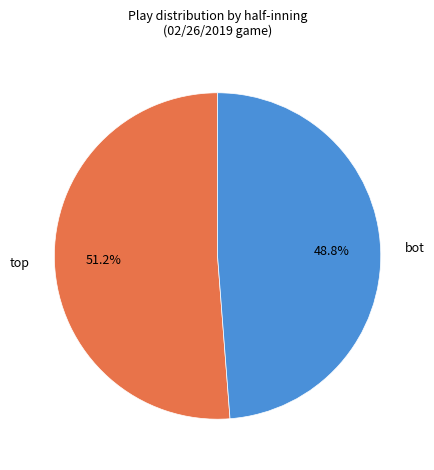

What portion of the pie excludes bot?

51.2%